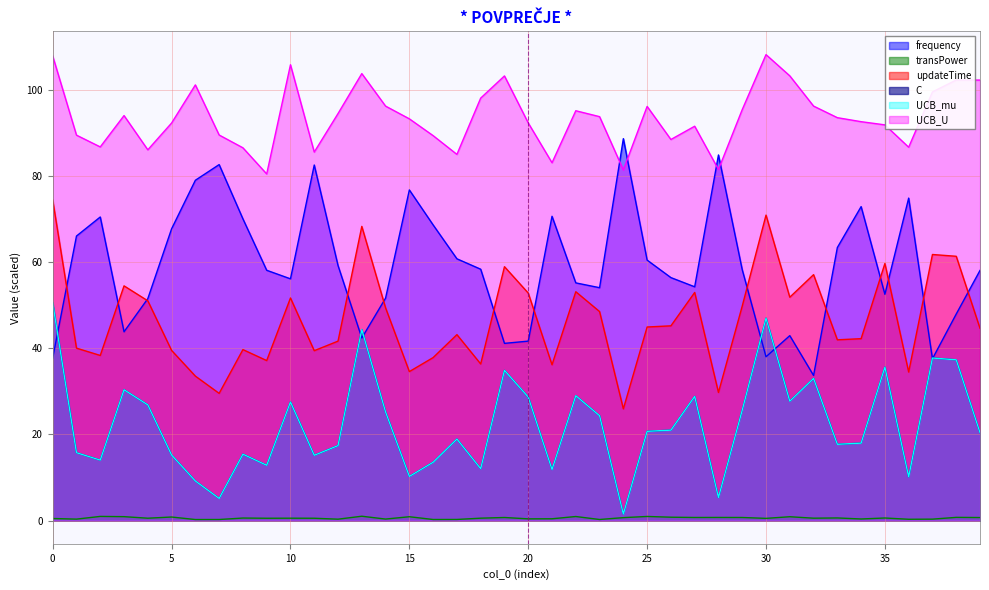

Between 29 and 10, which is larger?

29